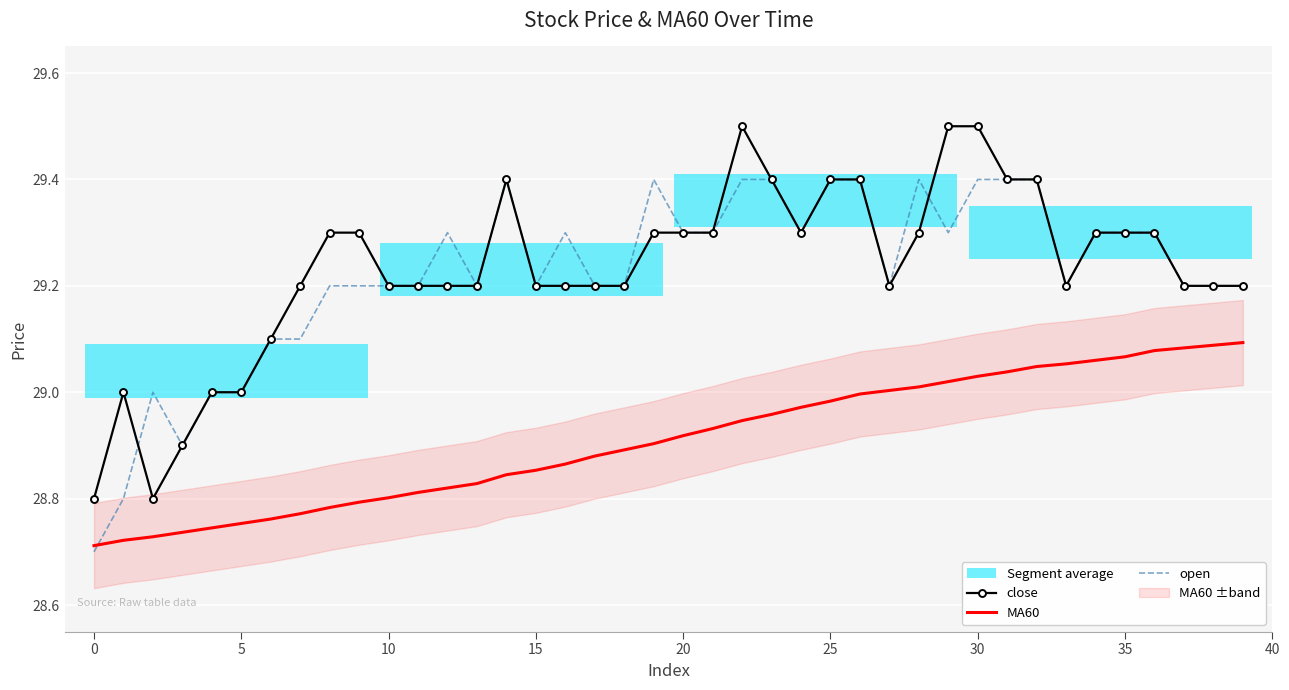

How many data points does each series have?

40